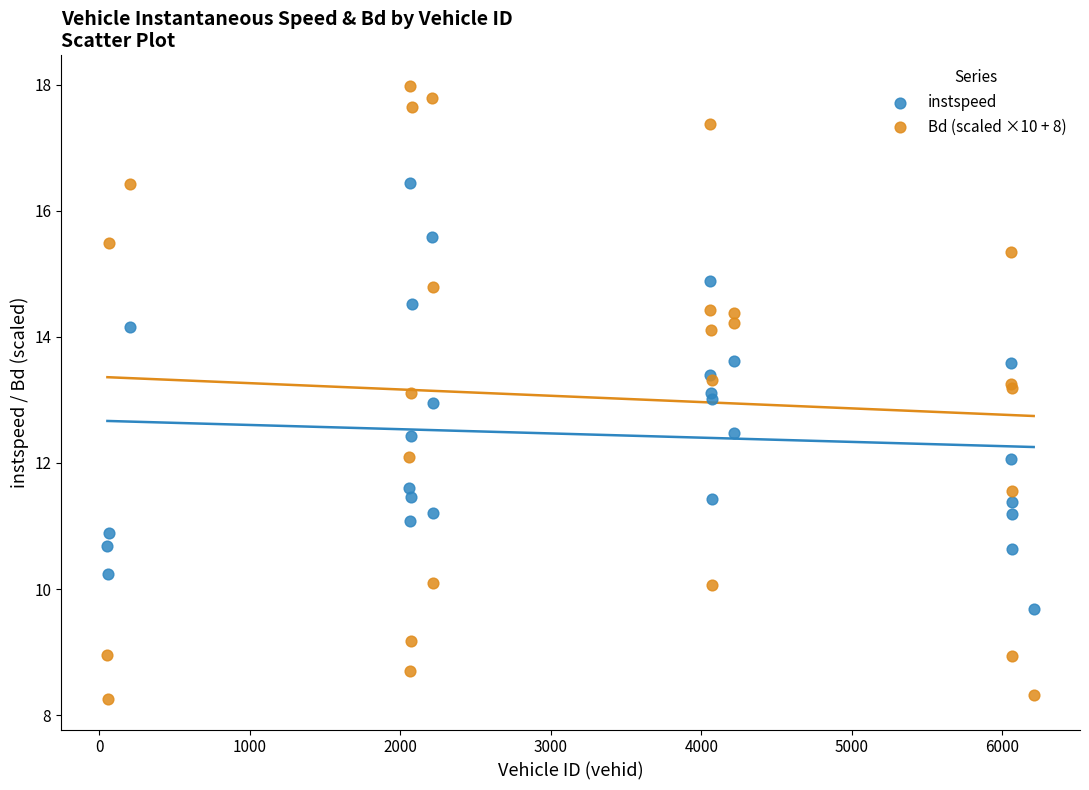

Which series reaches the maximum Y coordinate?

Bd (scaled ×10 + 8)